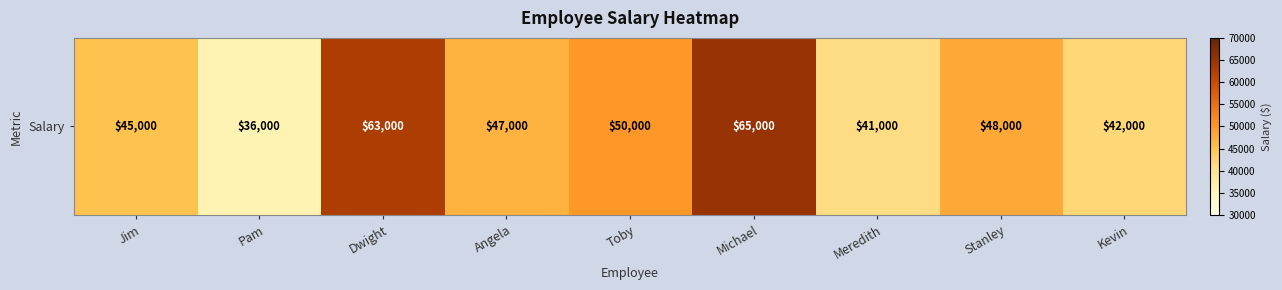

Count the number of categories in the chart.

9